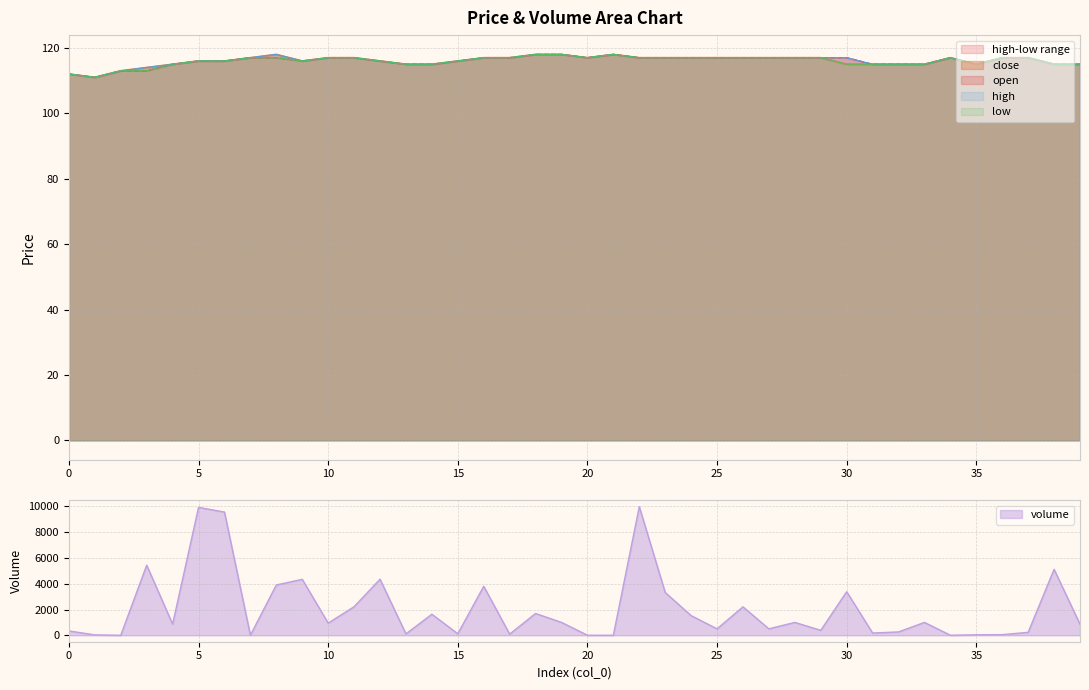

What is the minimum value shown in the chart?

111